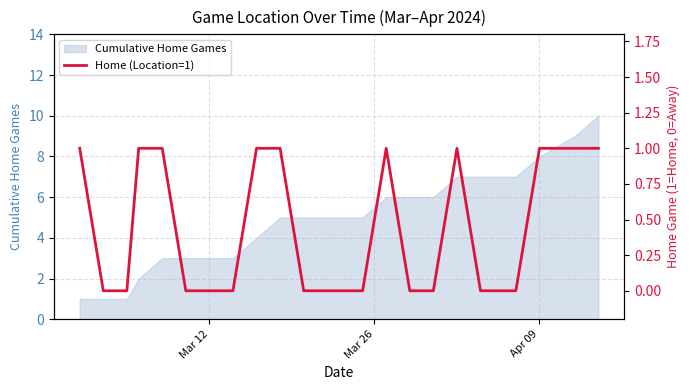

Is it true that Cumulative Home Games equals 3 at Mar 12?

True